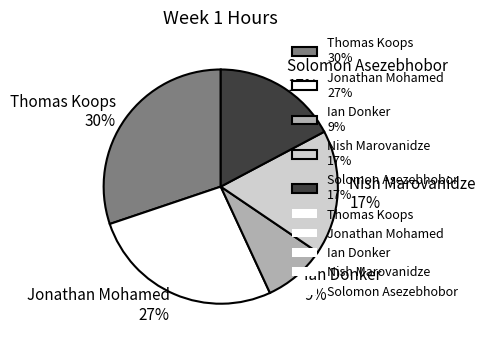

Which slice is the largest?

Thomas Koops